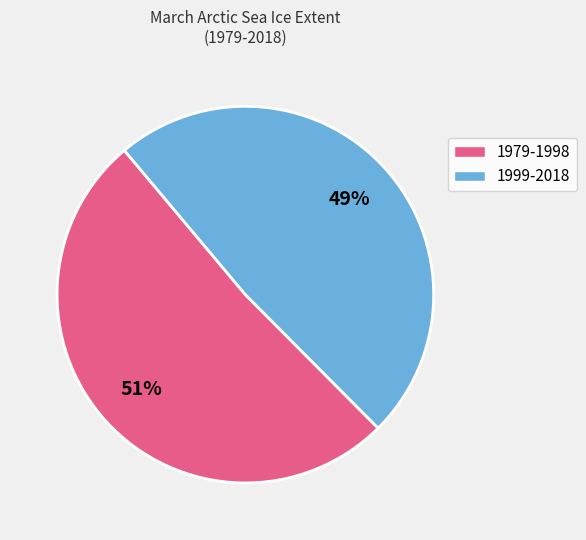

Rank the categories by value from lowest to highest.

1999-2018, 1979-1998